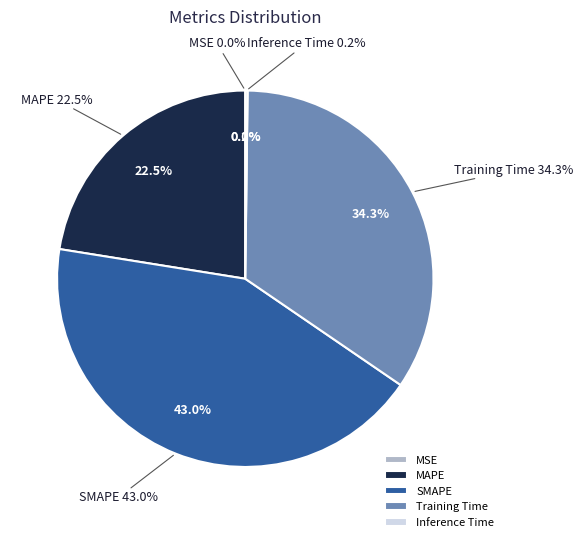

Does any single category account for the majority?

No